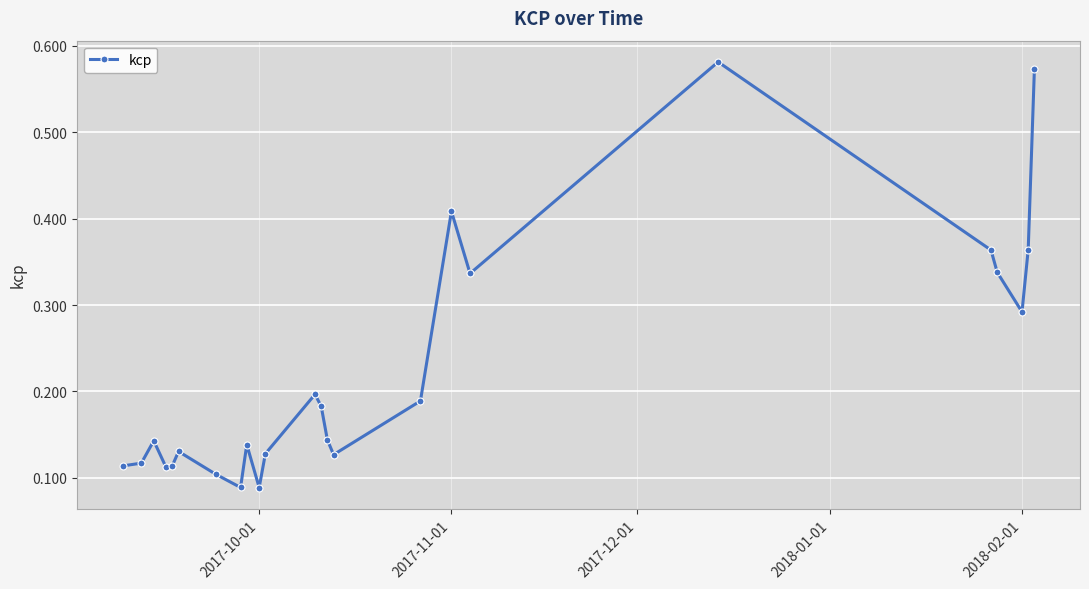

Count the values in the range 0 to 1.

24